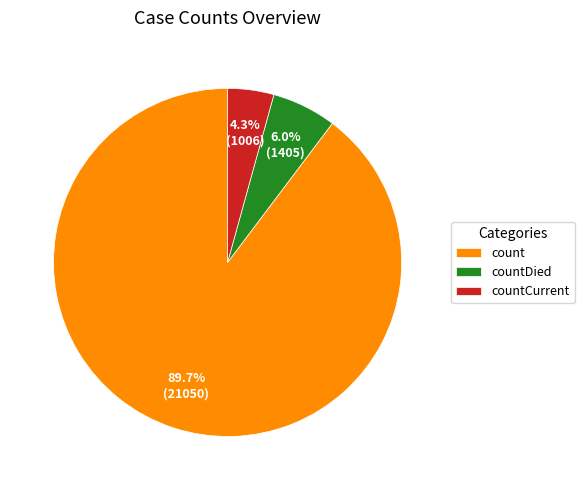

How many segments does this pie chart have?

3